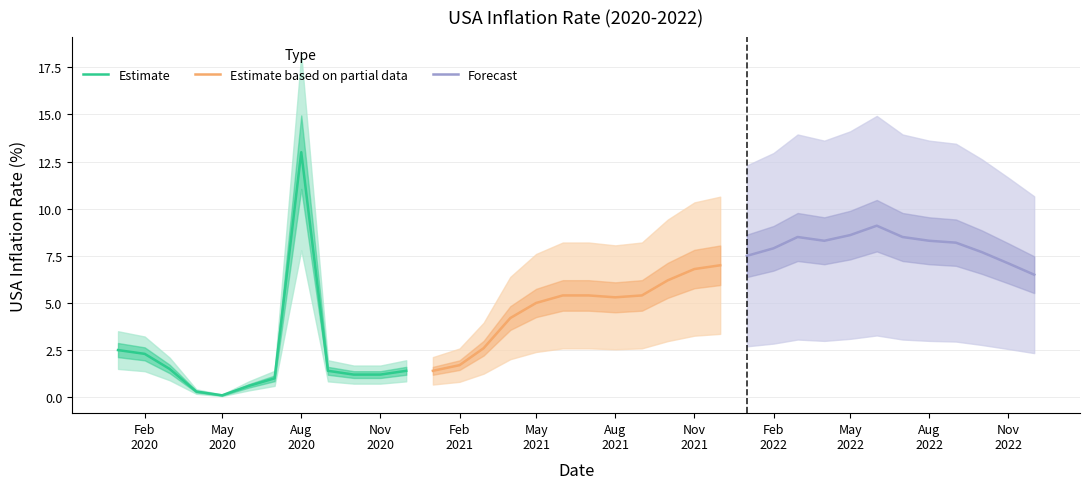

After their last crossing, which series has the higher values: Estimate or Forecast?

Forecast